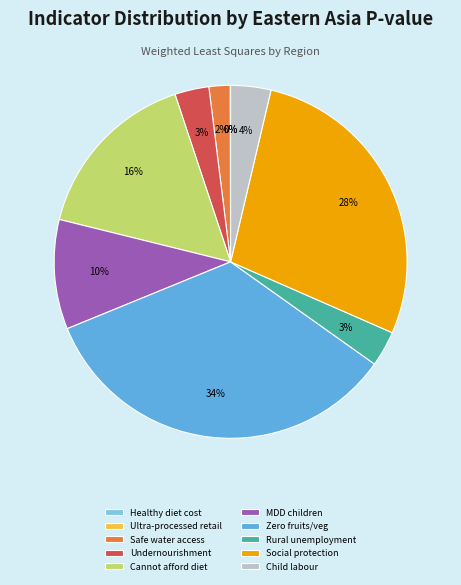

Which slice is the largest?

Zero fruits/veg